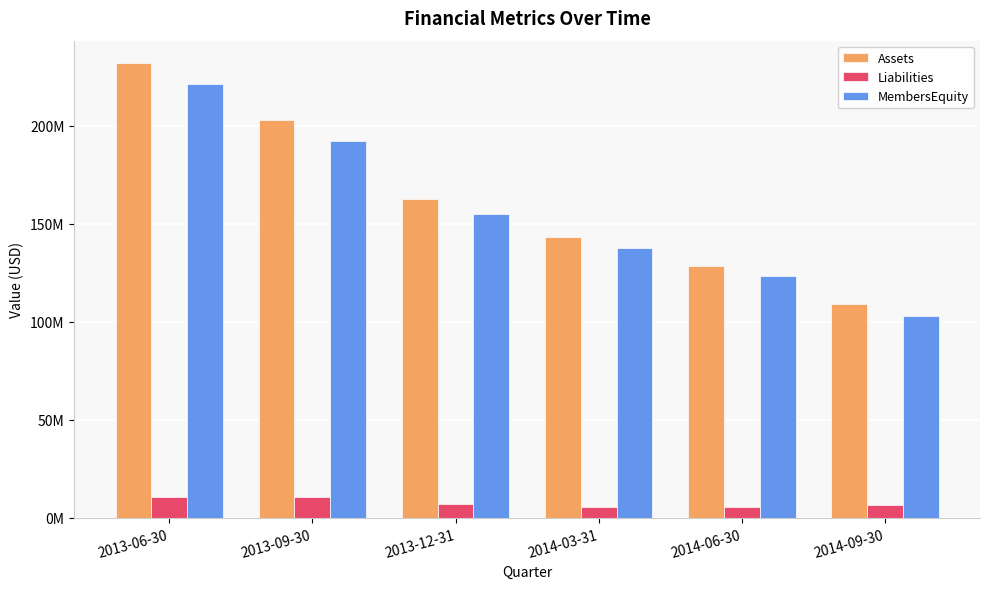

Is the value of Liabilities at 2013-09-30 greater than the value of MembersEquity at 2013-12-31?

No